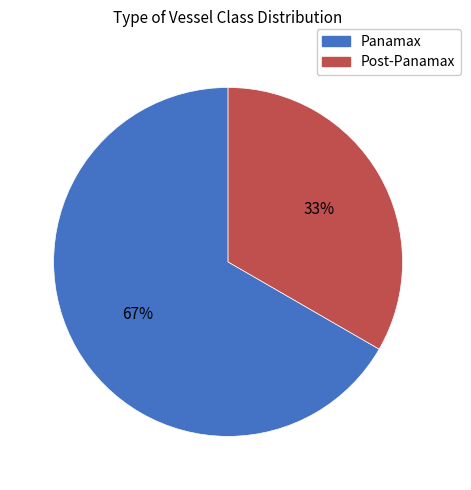

What is the ratio of the value at Post-Panamax to the value at Panamax?

0.5